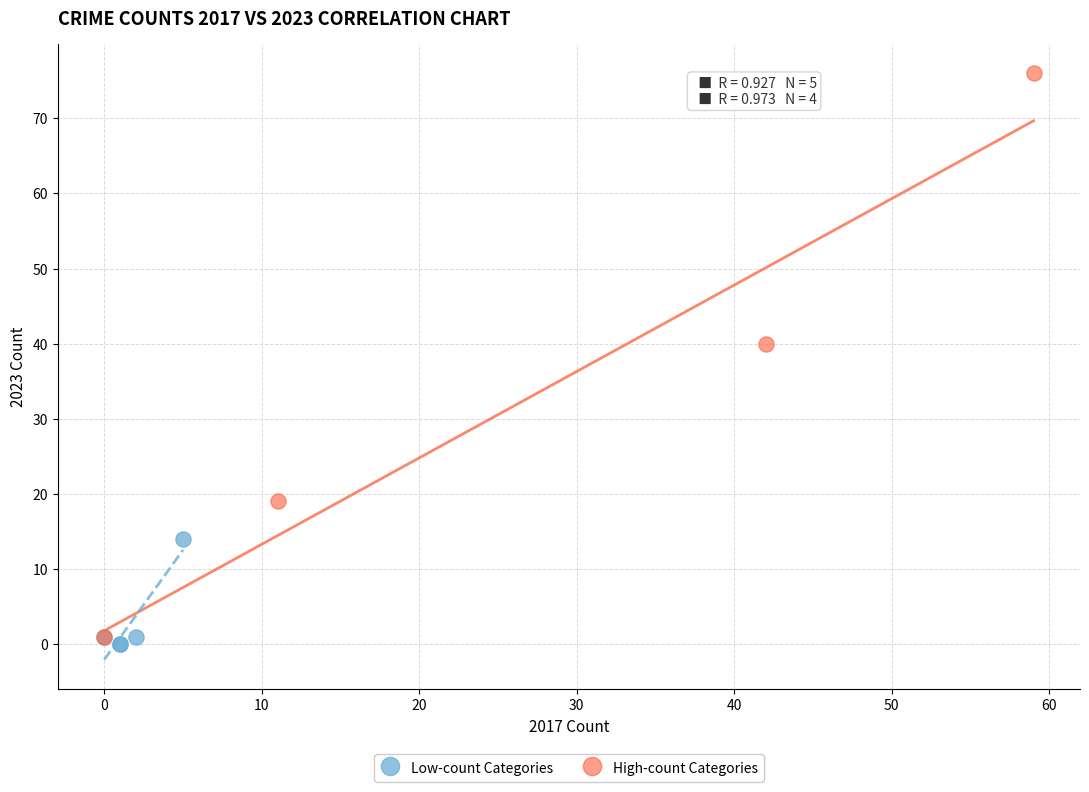

Which series contains the highest Y value?

High-count Categories